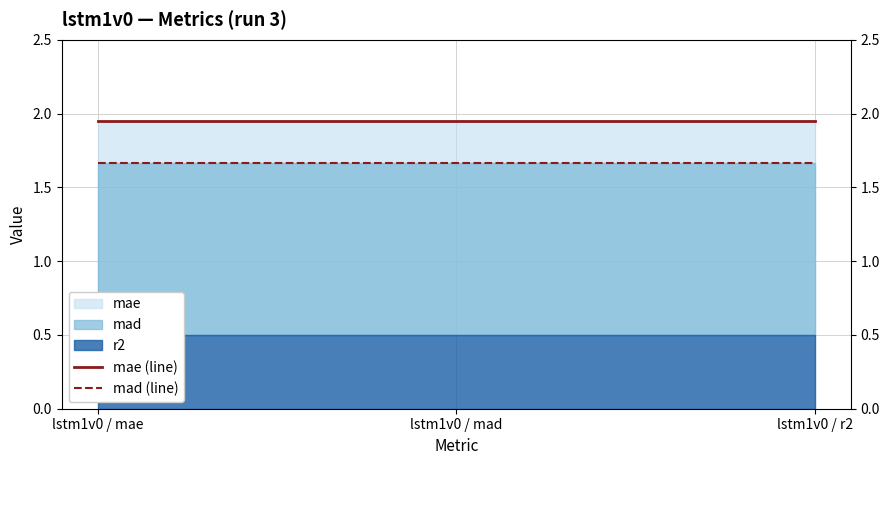

Which has a higher value, lstm1v0 / mae or lstm1v0 / r2?

lstm1v0 / mae